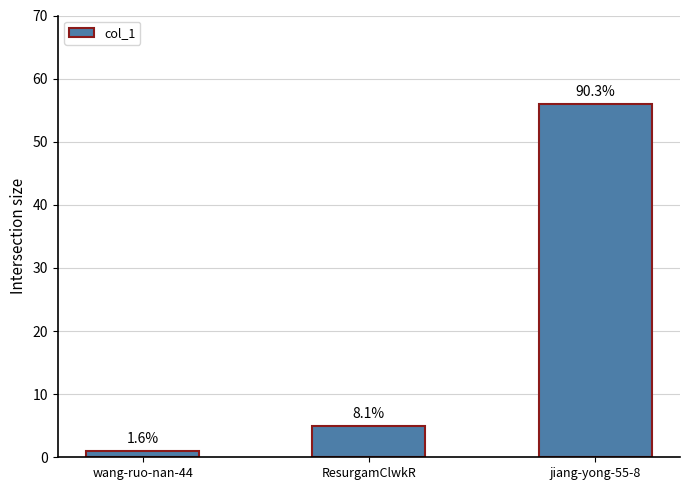

What is the value of the 2nd bar from the left?

5